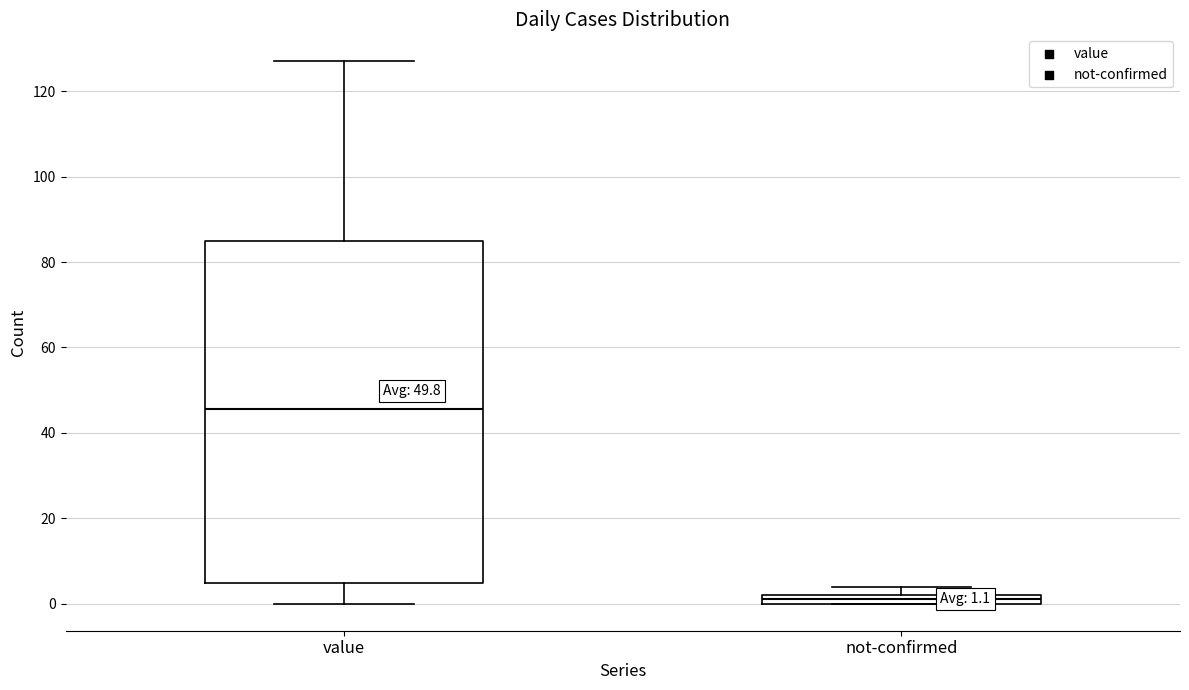

Comparing the boxes themselves (not the whiskers), which one is the tallest?

value